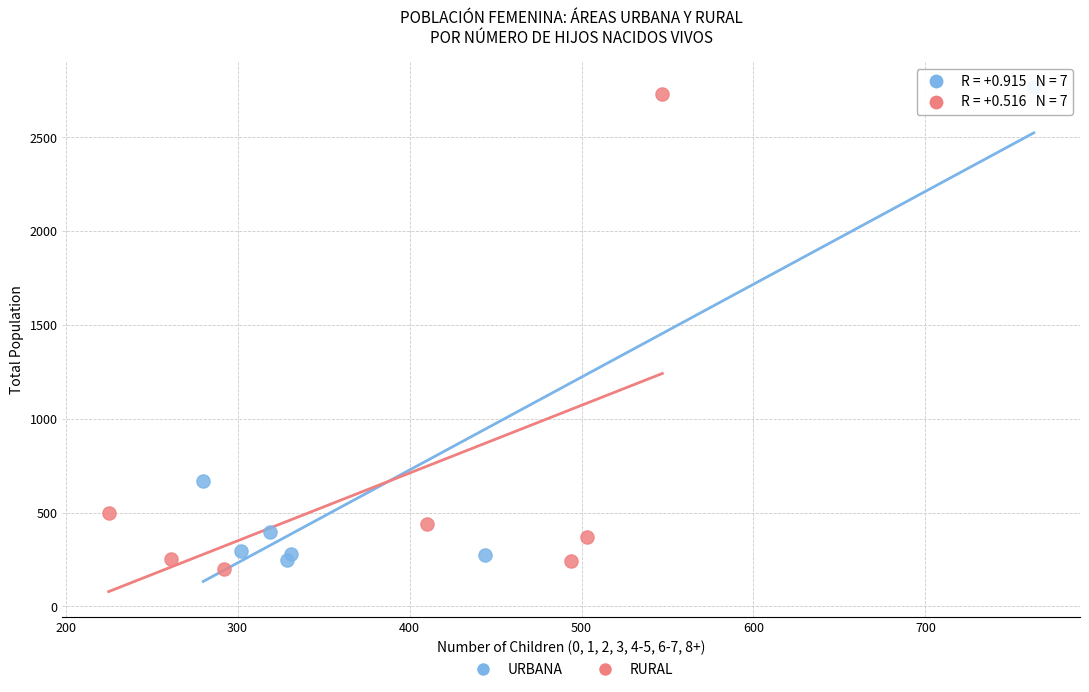

Which series contains the lowest Y value?

RURAL